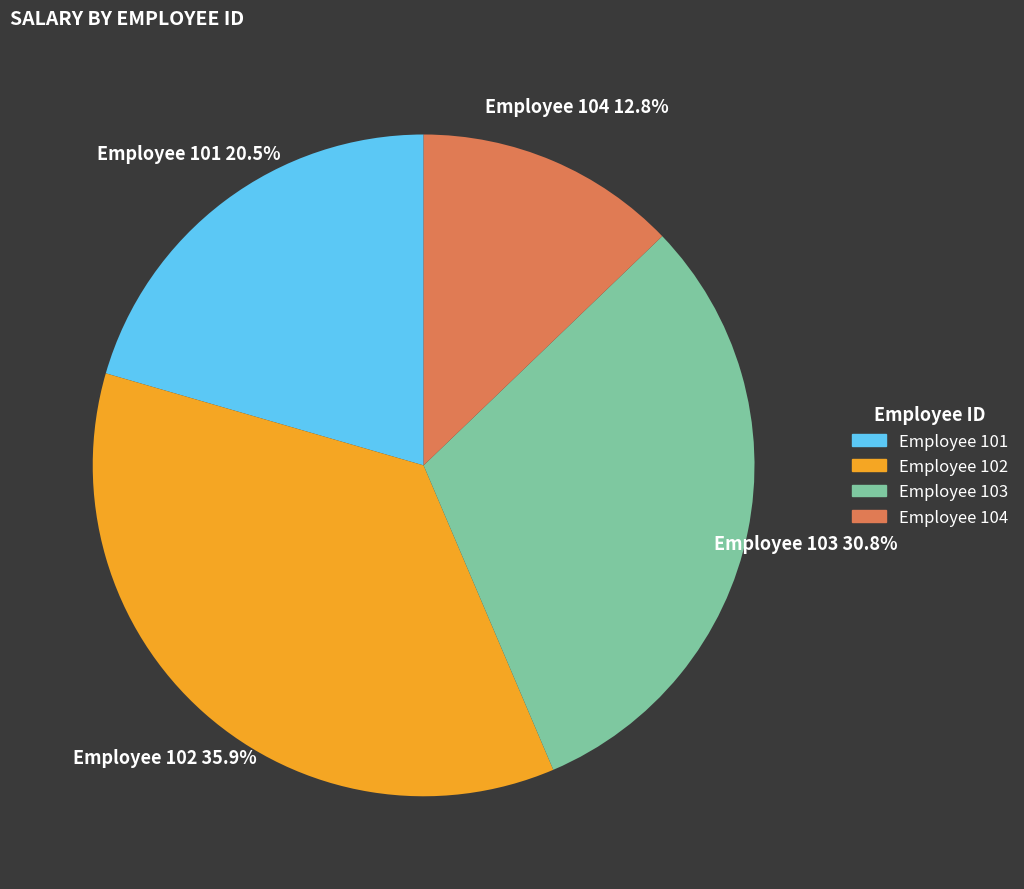

Does Employee 104 represent more than half of the total?

No